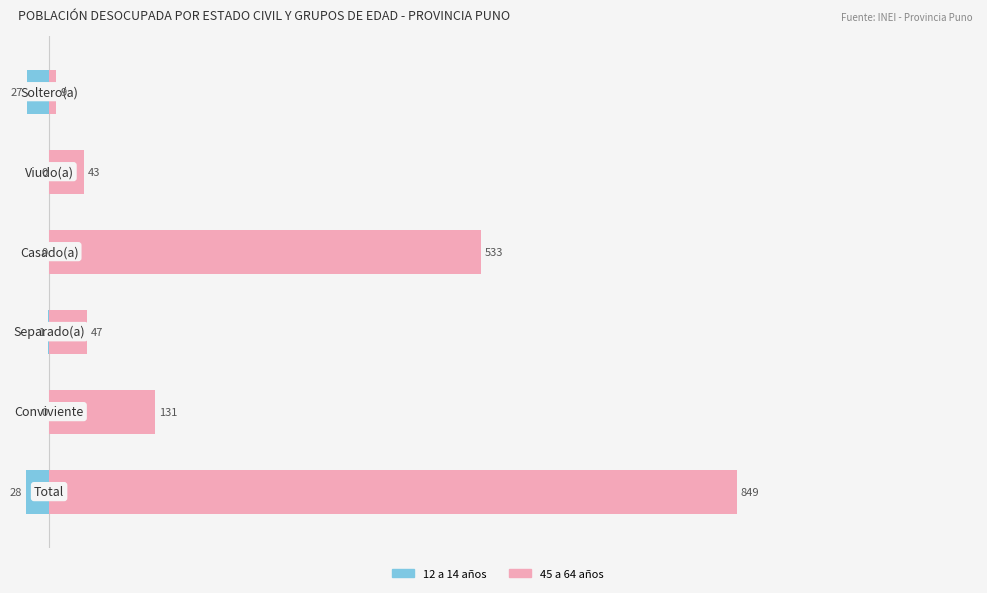

Rank the series by their maximum value, from lowest to highest.

12 a 14 años, 45 a 64 años